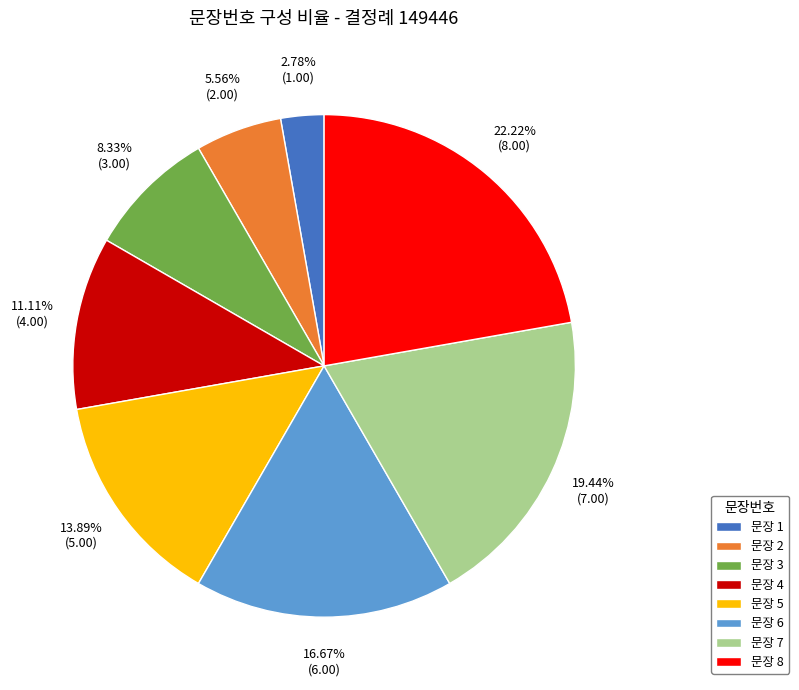

How many slices are in this pie chart?

8